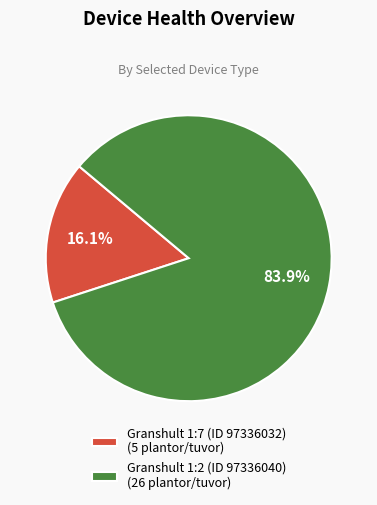

What is the smallest slice in the pie chart?

Granshult 1:7 (ID 97336032)